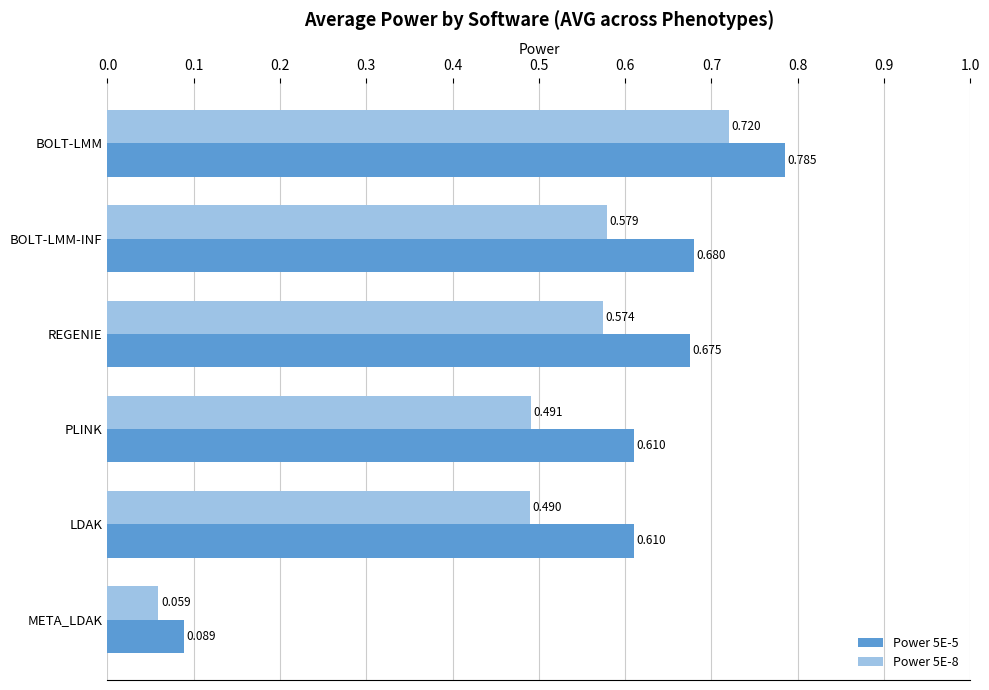

At which category does the chart reach its minimum across all series?

META_LDAK